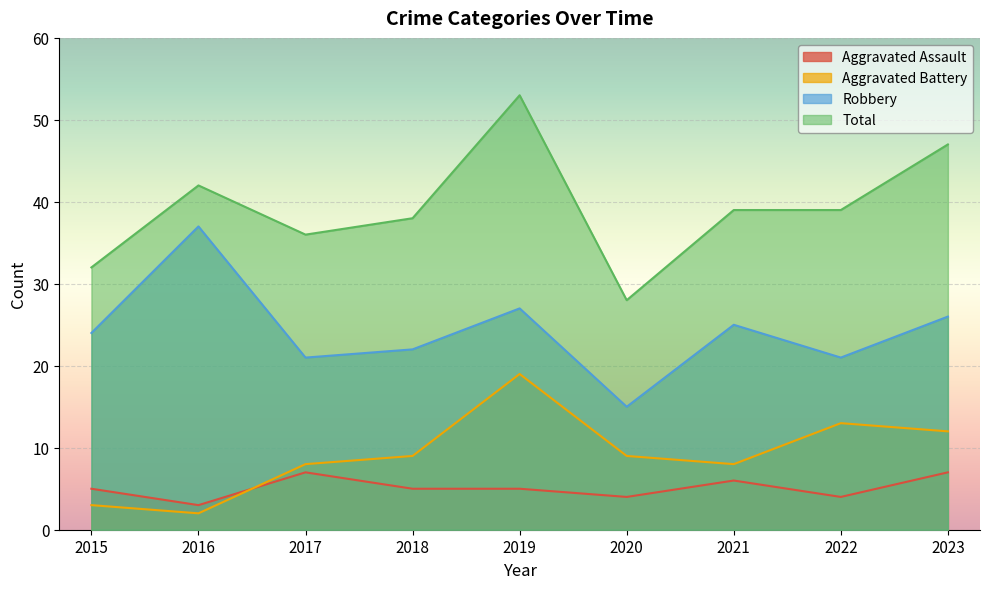

What is the sum of all Aggravated Battery values?

83